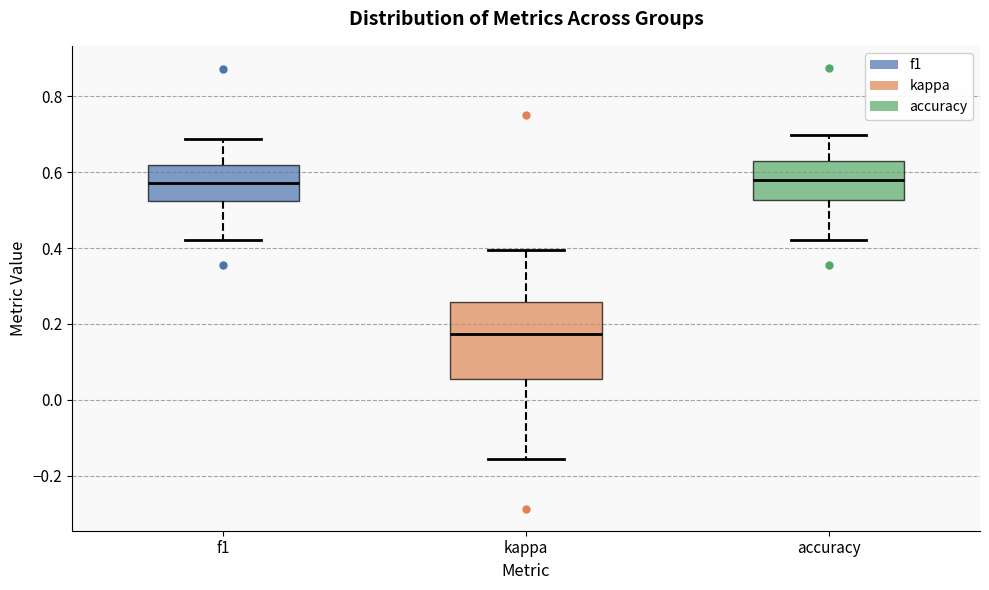

Where is the upper edge of the box for kappa on the y-axis? The values are not printed on the chart, so give them approximately, as read against the axis.

0.26